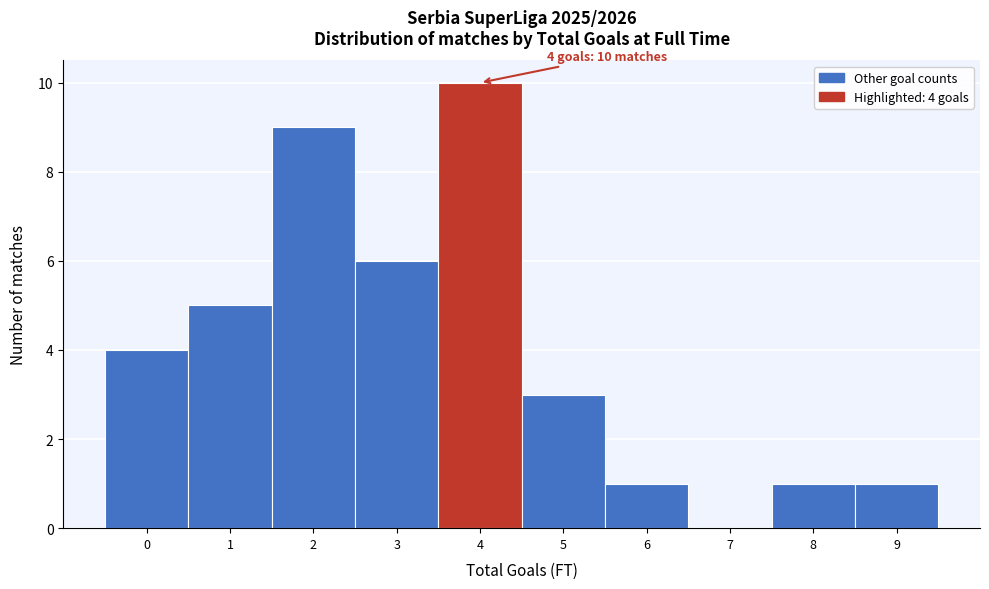

Over which range of the x-axis is the bar tallest?

3.5 to 4.5